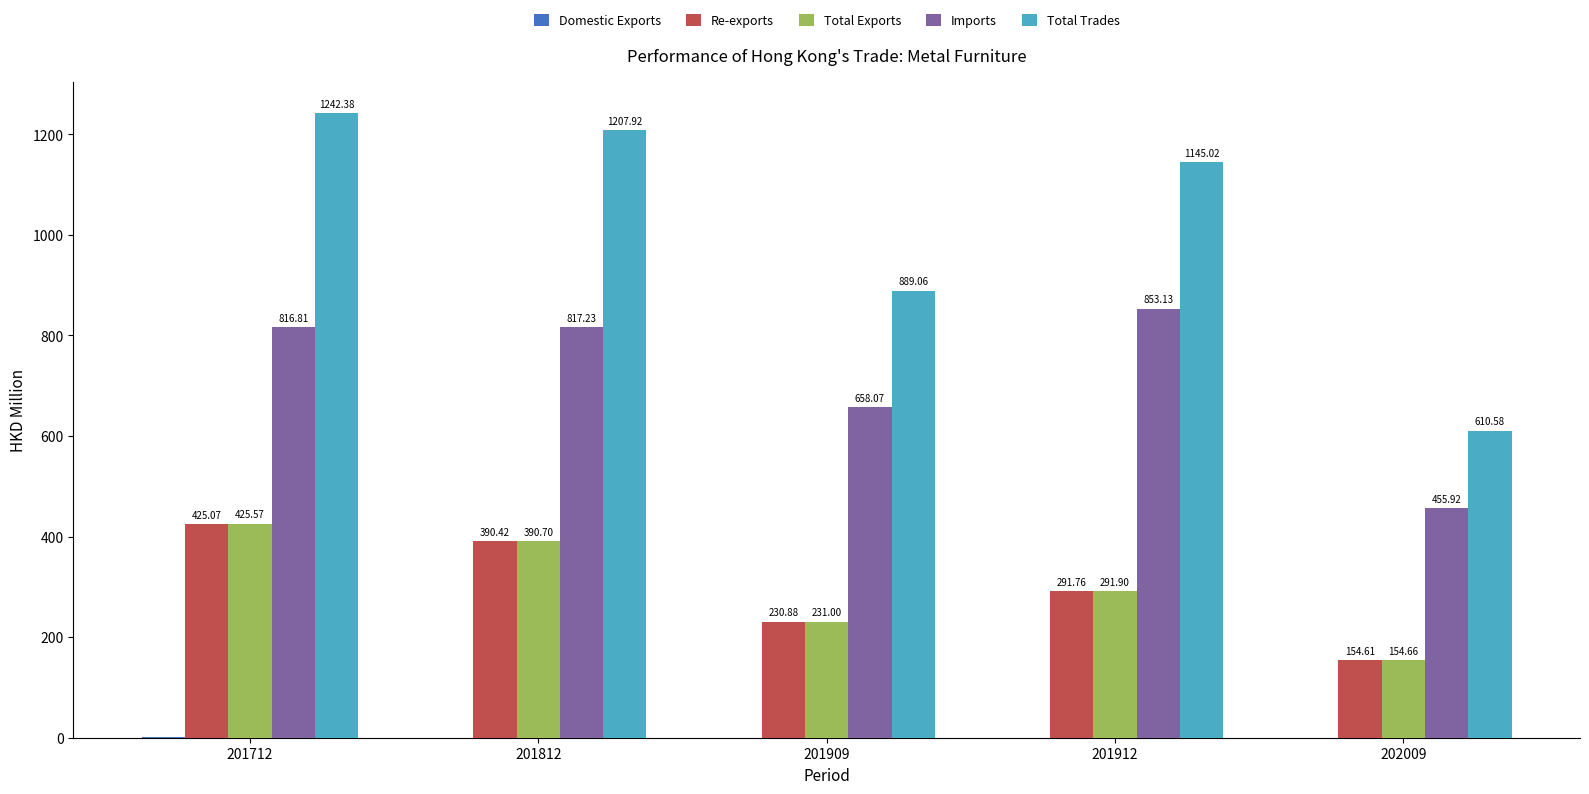

Does the chart contain stacked bars?

No